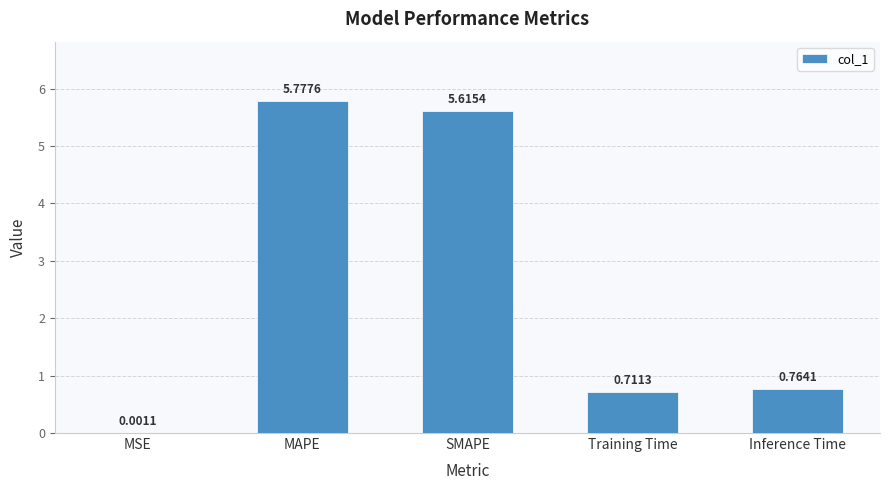

What is the sum of the values at Training Time and MAPE?

6.5